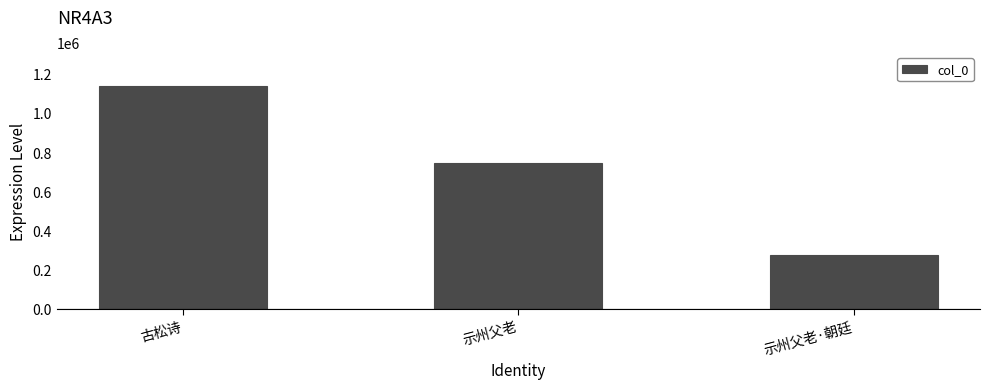

Rank the categories by value from lowest to highest.

示州父老·朝廷, 示州父老, 古松诗